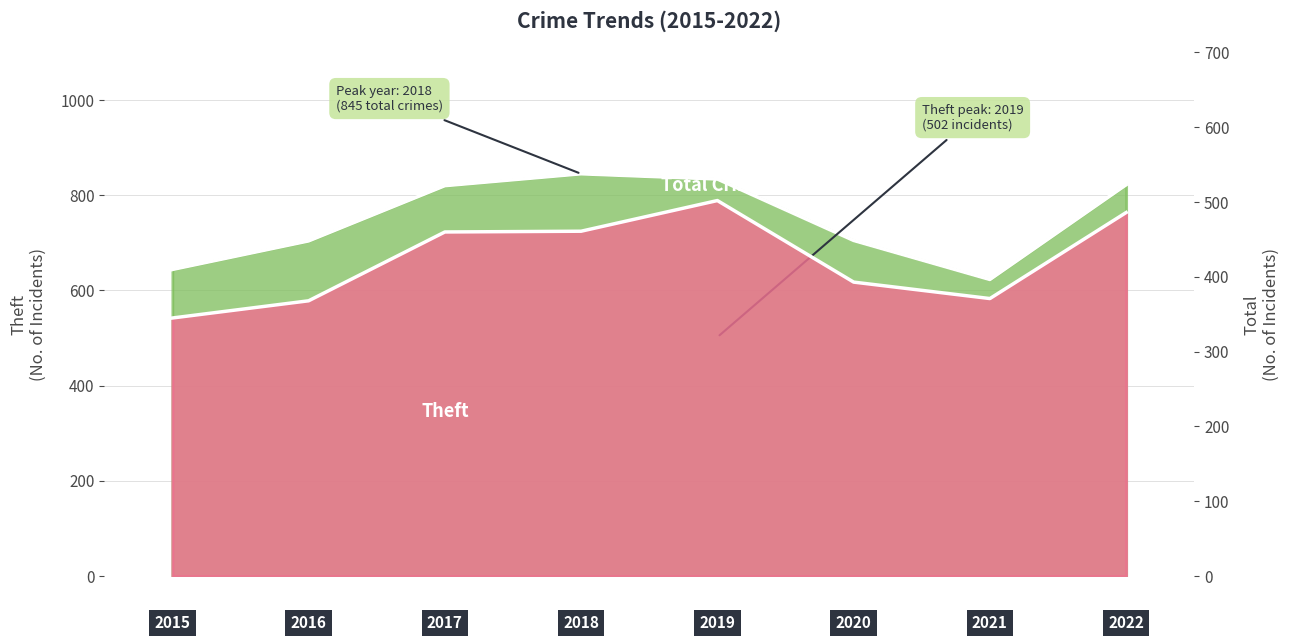

What are all the series names shown in the legend?

Theft, Total